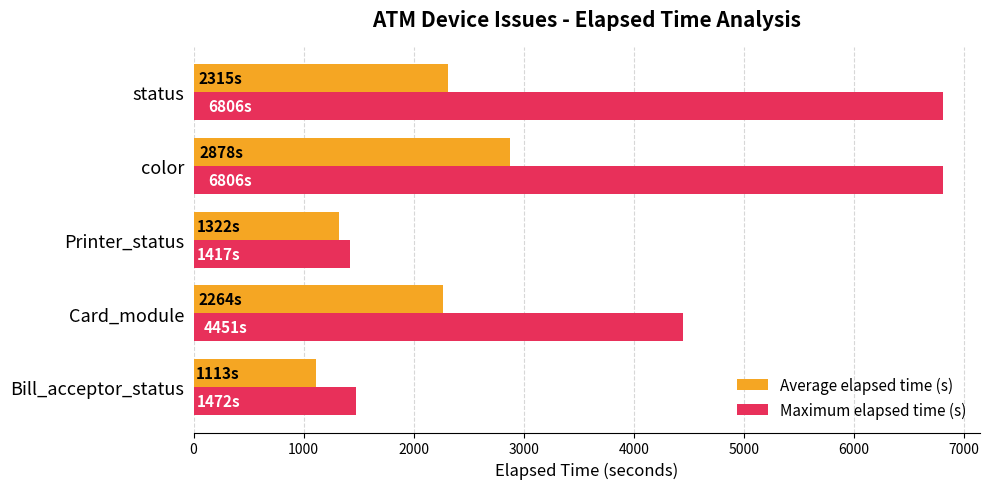

Is the value of Average elapsed time (s) at status greater than the value of Maximum elapsed time (s) at color?

No